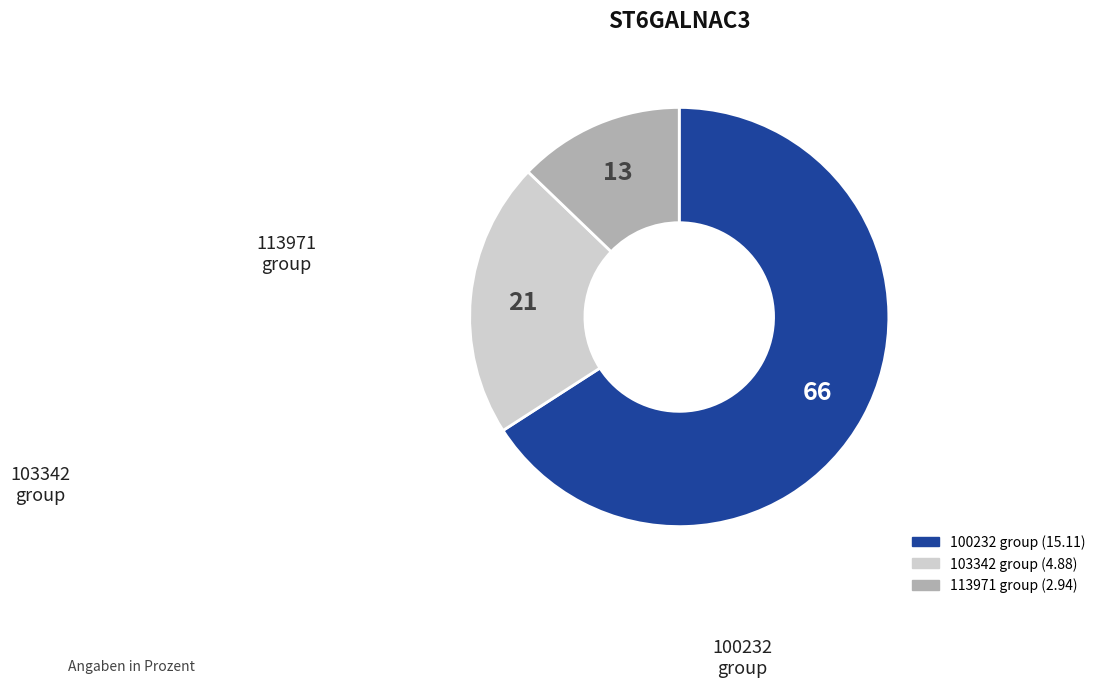

What is the largest slice in the pie chart?

100232